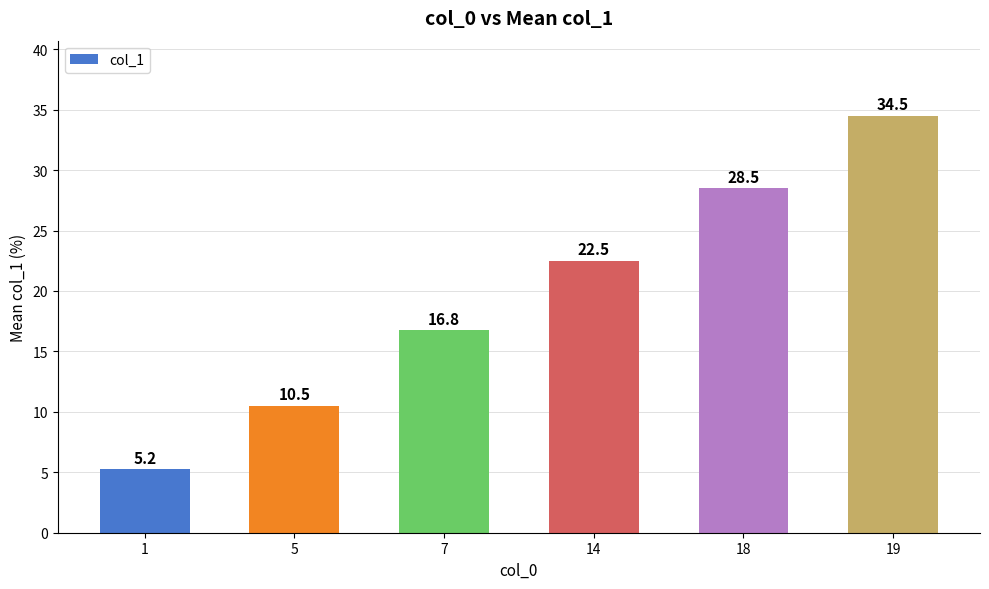

Between 18 and 1, which is larger?

18